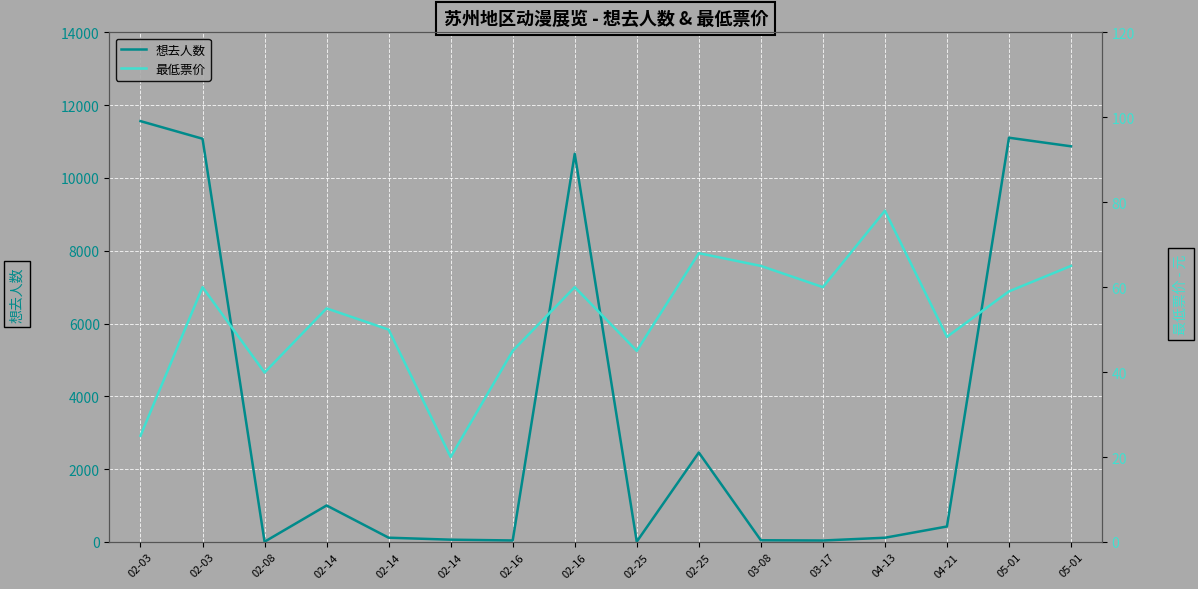

Which has a higher value, 02-25 or 02-16?

02-16